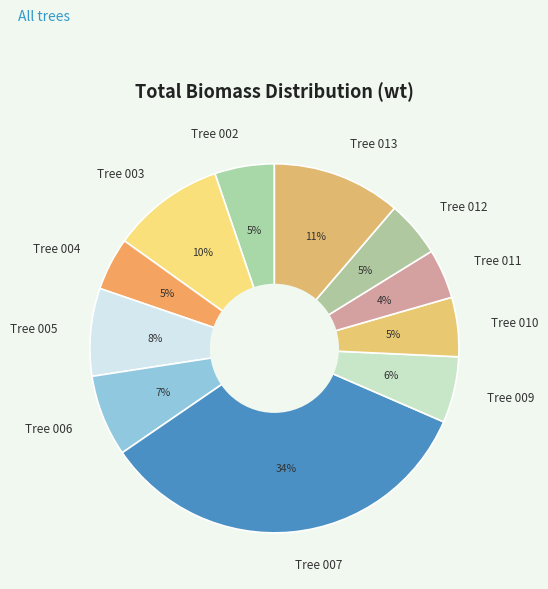

Is there any slice that represents more than half of the pie?

No